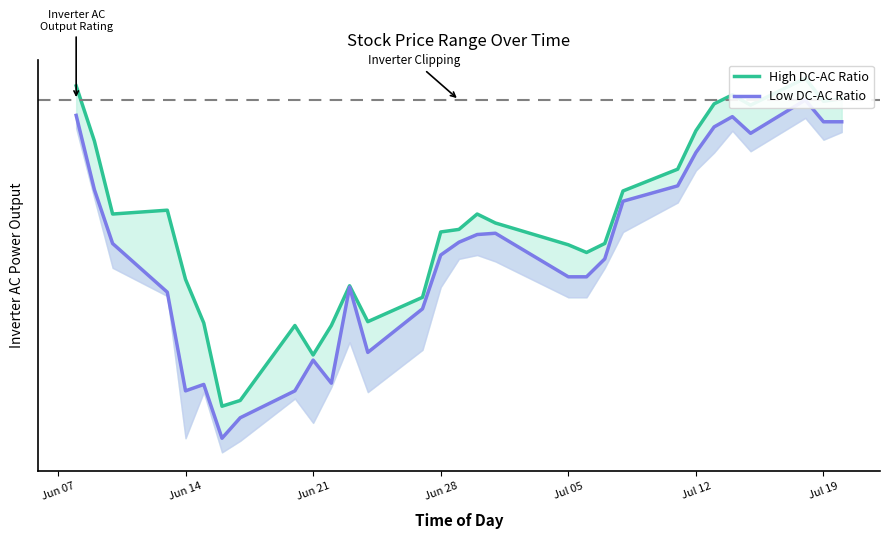

At how many categories does at least one series exceed 23?

10